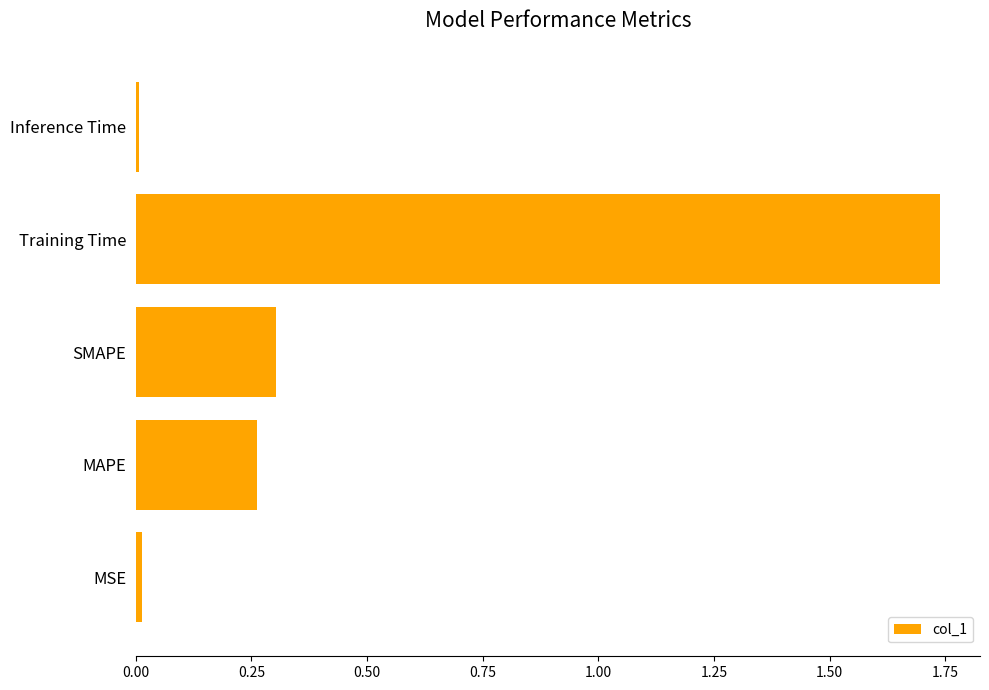

The chart shows a value of 0.0 at Inference Time. True or false?

True